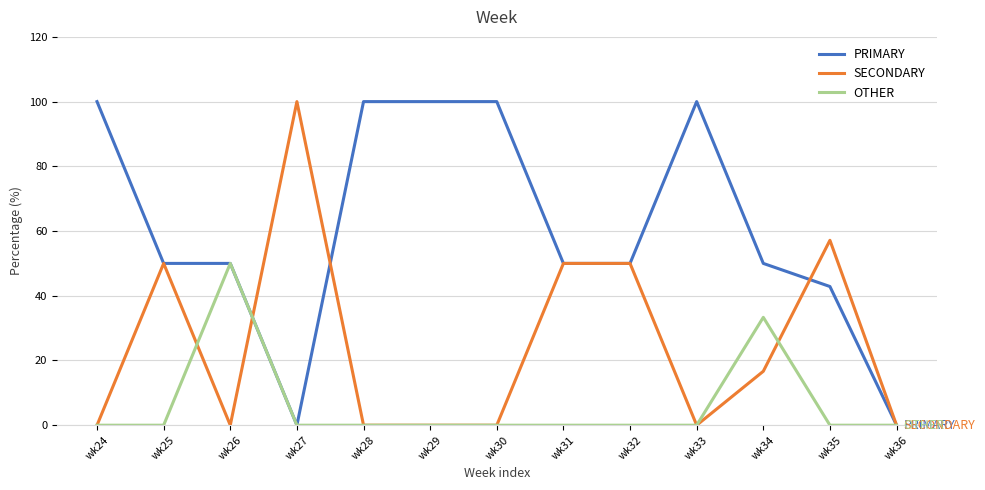

List the series in order of their overall mean, lowest first.

OTHER, SECONDARY, PRIMARY